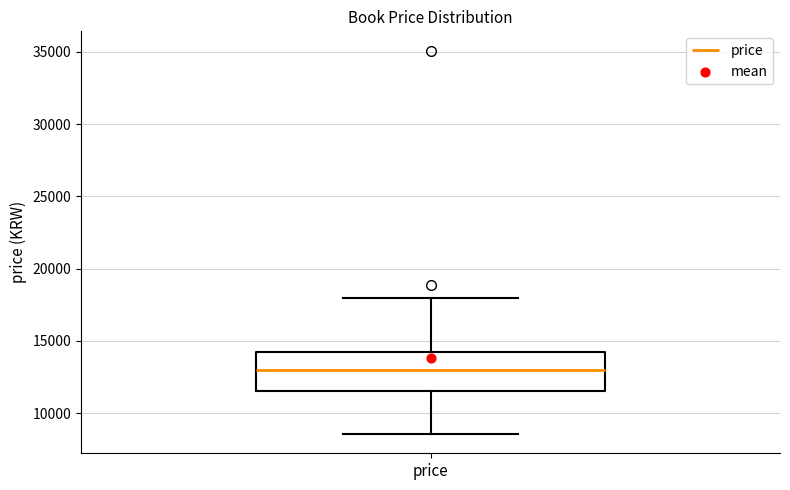

Transcribe this box plot: give where the median line is, the range the box spans, and where the two whiskers end, as read against the y-axis. The values are not printed on the chart, so give them approximately, as read against the axis.

median 13000, box 11500 to 14000, whiskers 8500 to 18000